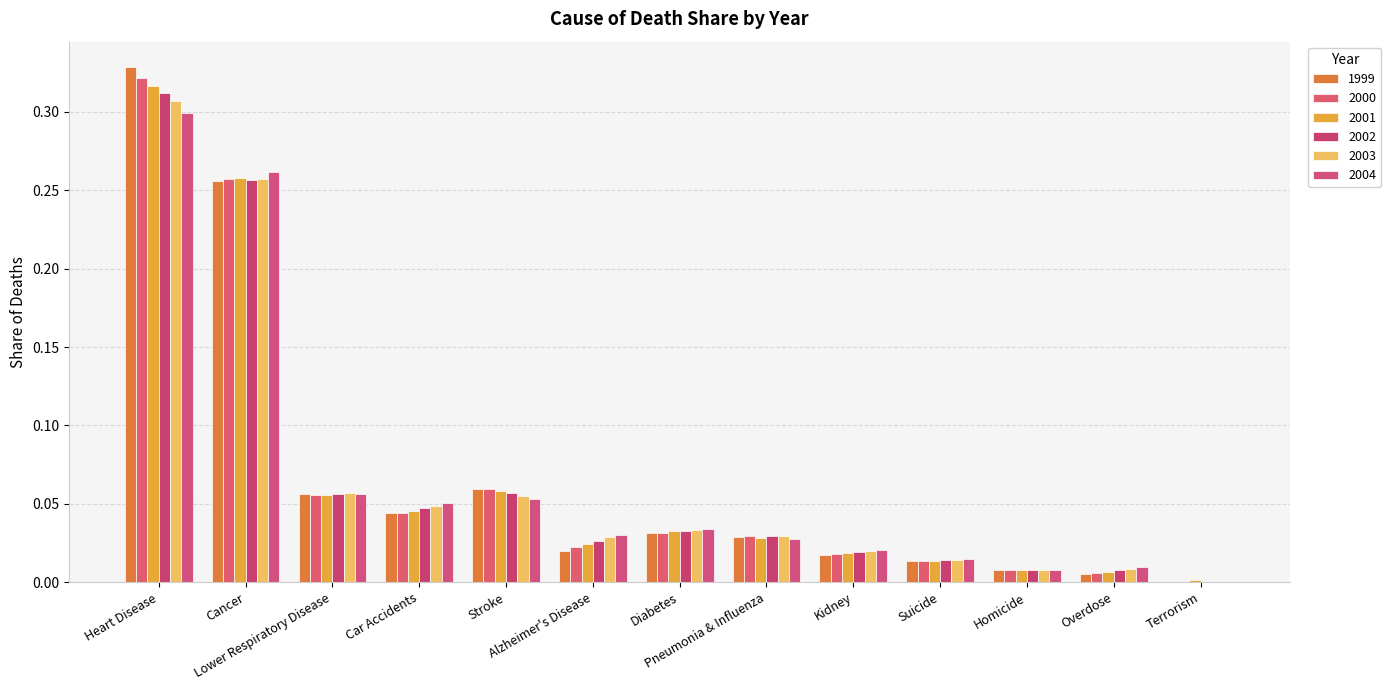

Are the bars horizontal?

No